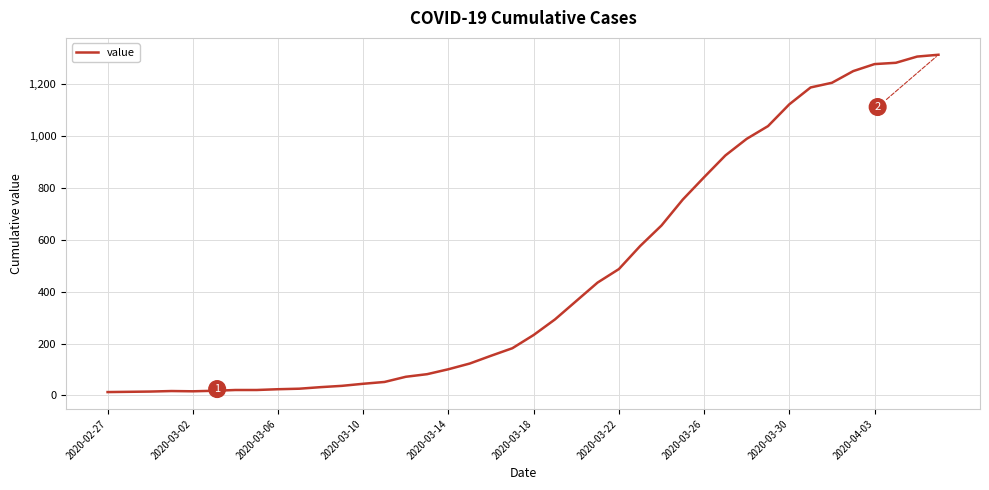

What is the difference between the maximum and minimum values?

1300